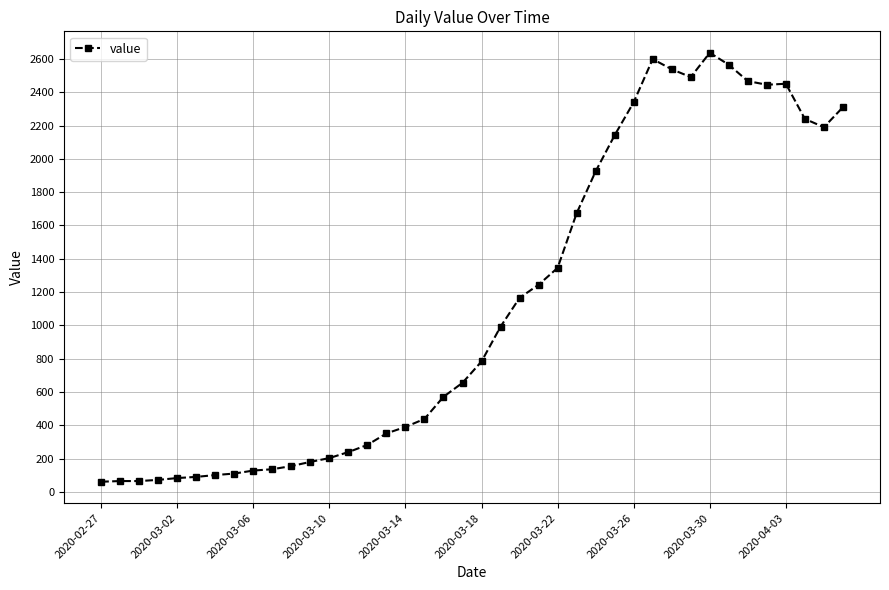

Does the chart have visible grid lines?

Yes